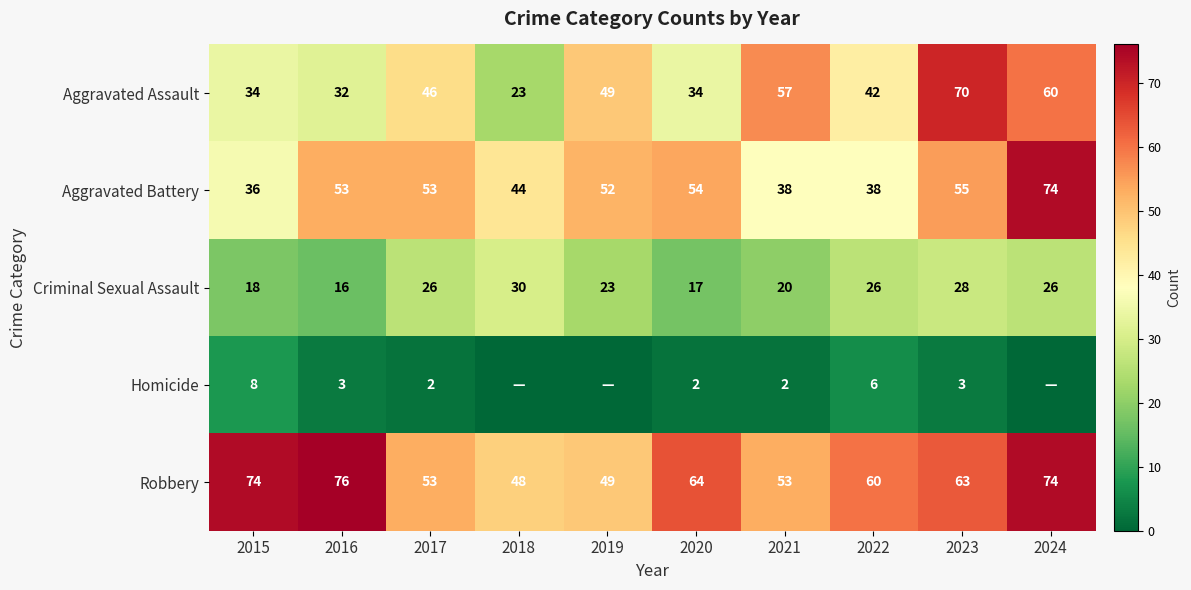

How many data points in Aggravated Battery are less than 53?

5